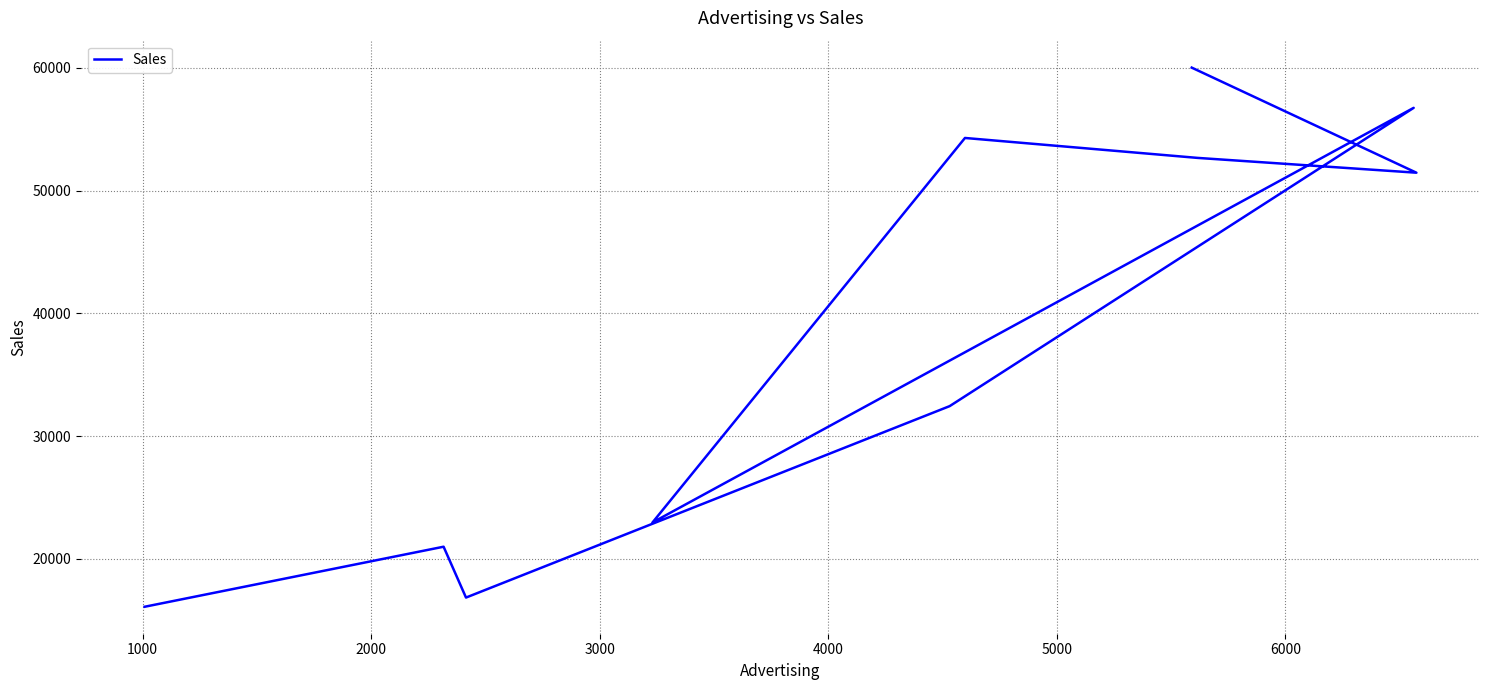

True or false: the data shows 91260 at 6000.

False